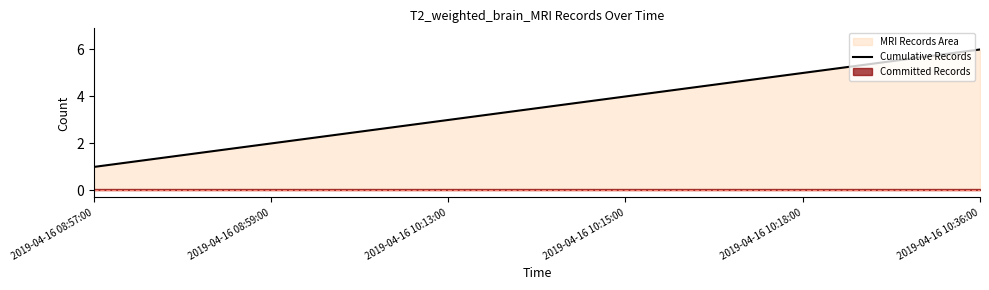

What is the average value?

4